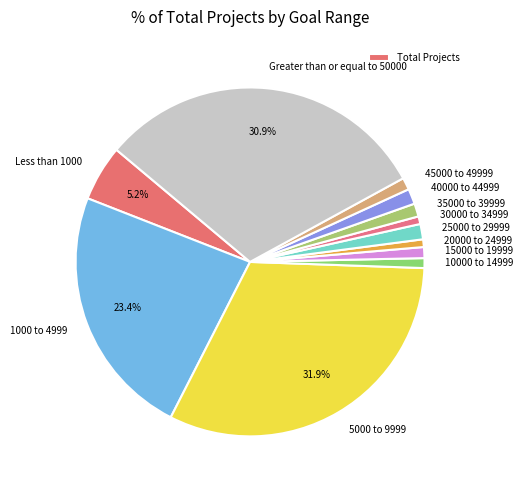

Is it true that 20000 to 24999 is 1% of the pie?

True